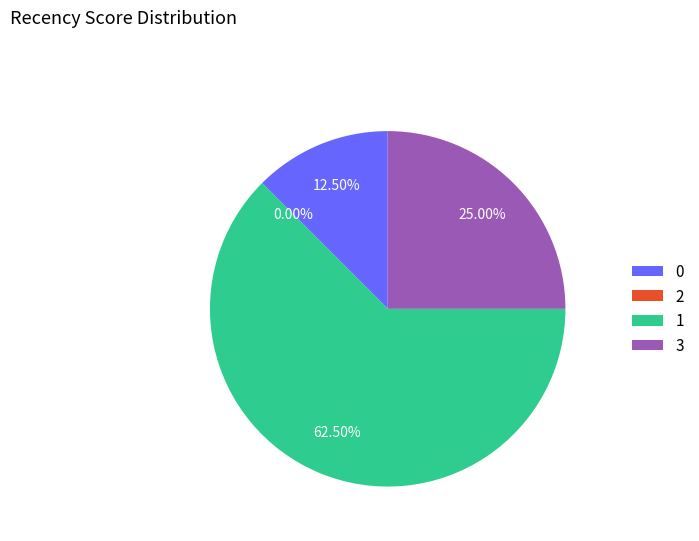

Is there any slice that represents more than half of the pie?

Yes